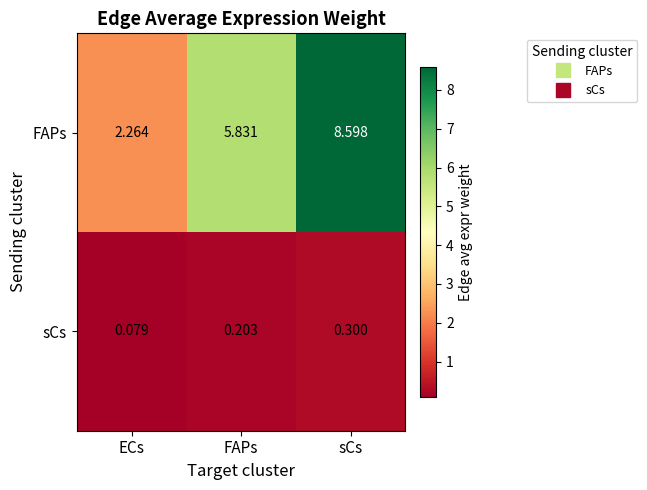

How many distinct data groups are displayed?

2